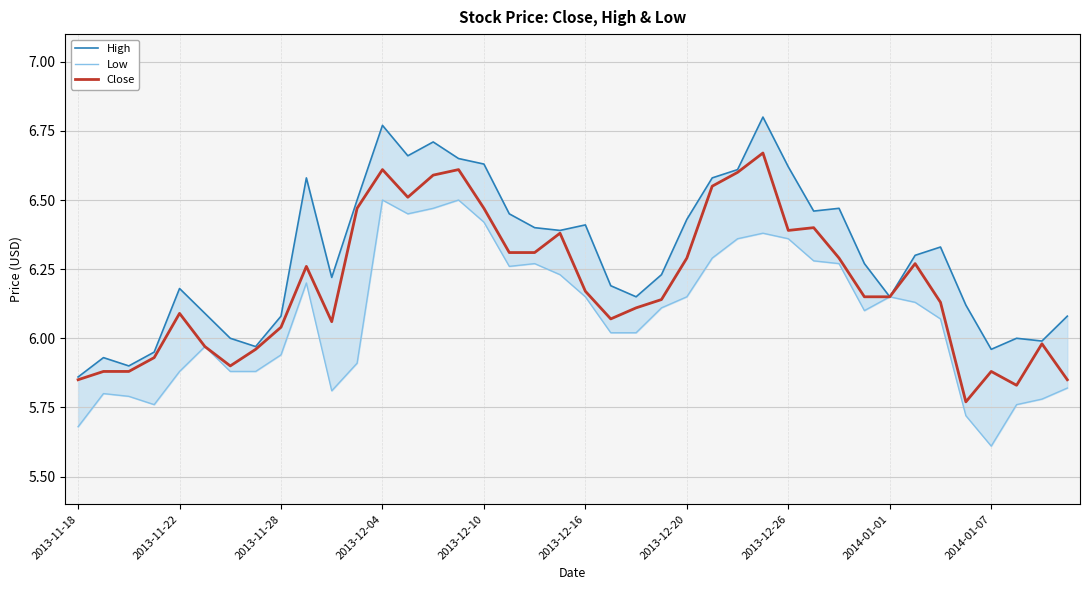

The value of Close at 2013-11-22 is 4.0. True or false?

False